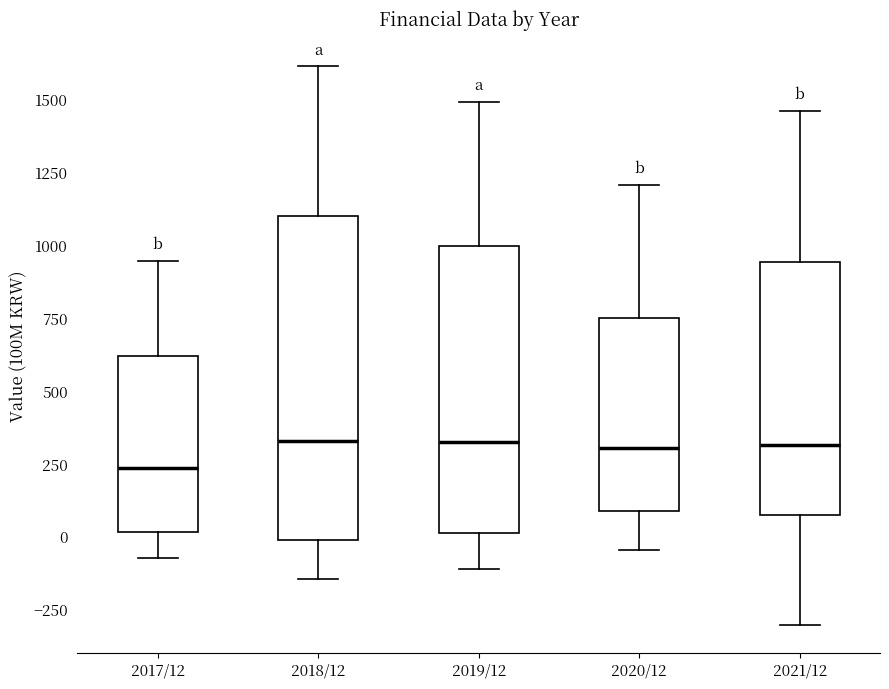

Where does the upper whisker of the box for 2017/12 end on the y-axis? The values are not printed on the chart, so give them approximately, as read against the axis.

950